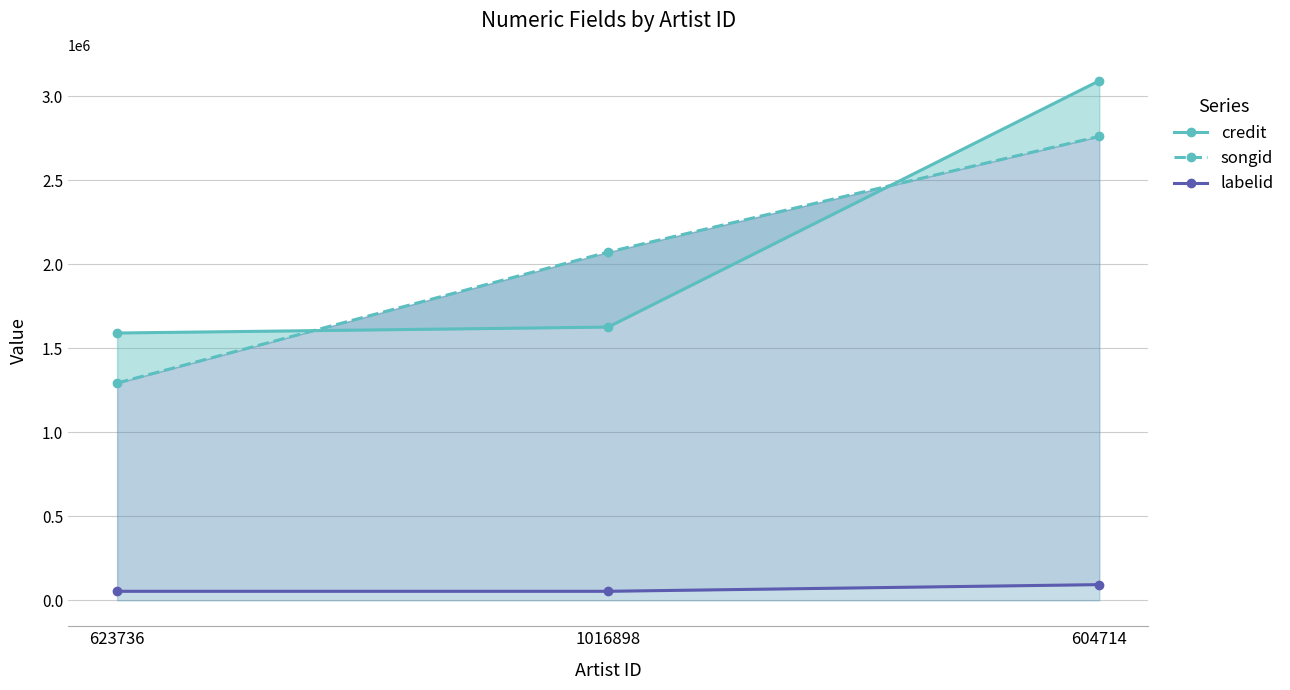

What position from the right is 604714?

1